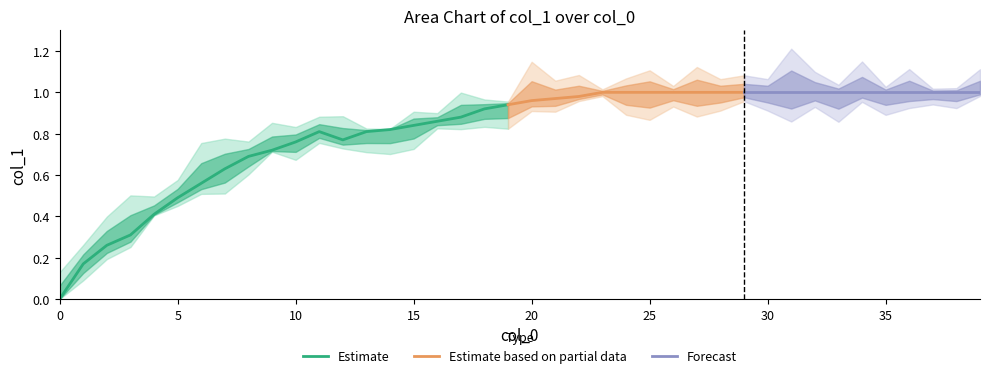

What is the difference between the maximum and second lowest values?

0.8